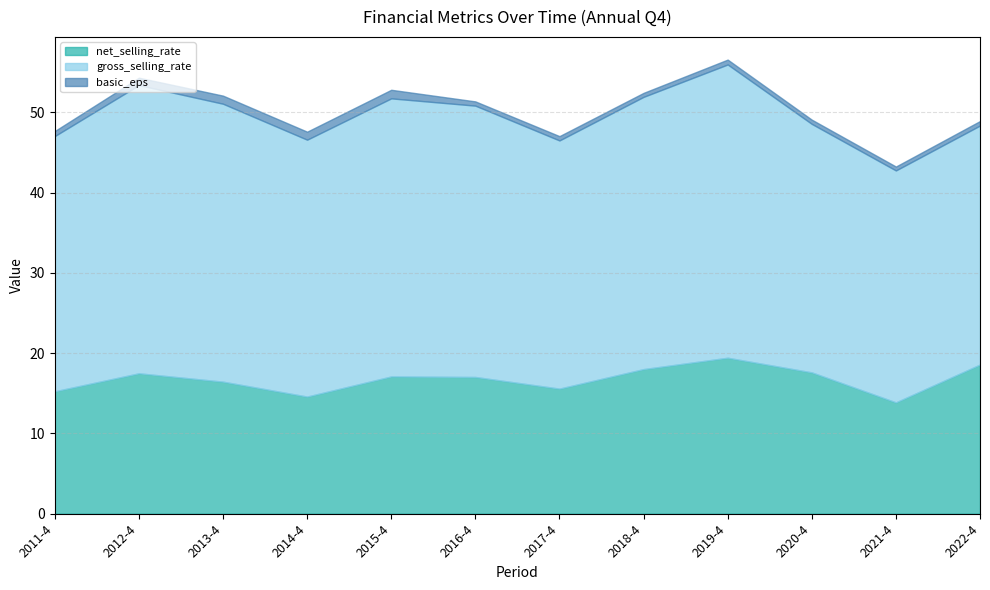

Which series has the widest spread of values?

gross_selling_rate